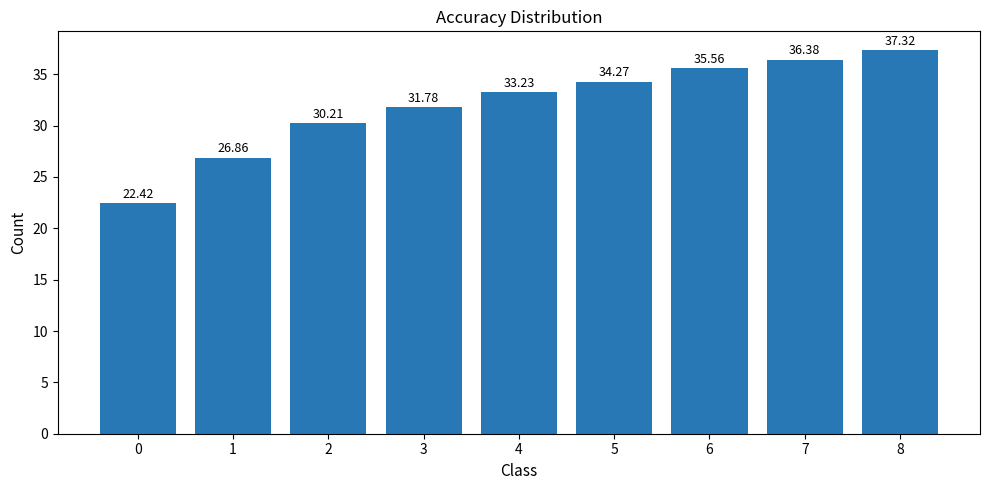

What is the change in value from 2 to 8?

+7.1